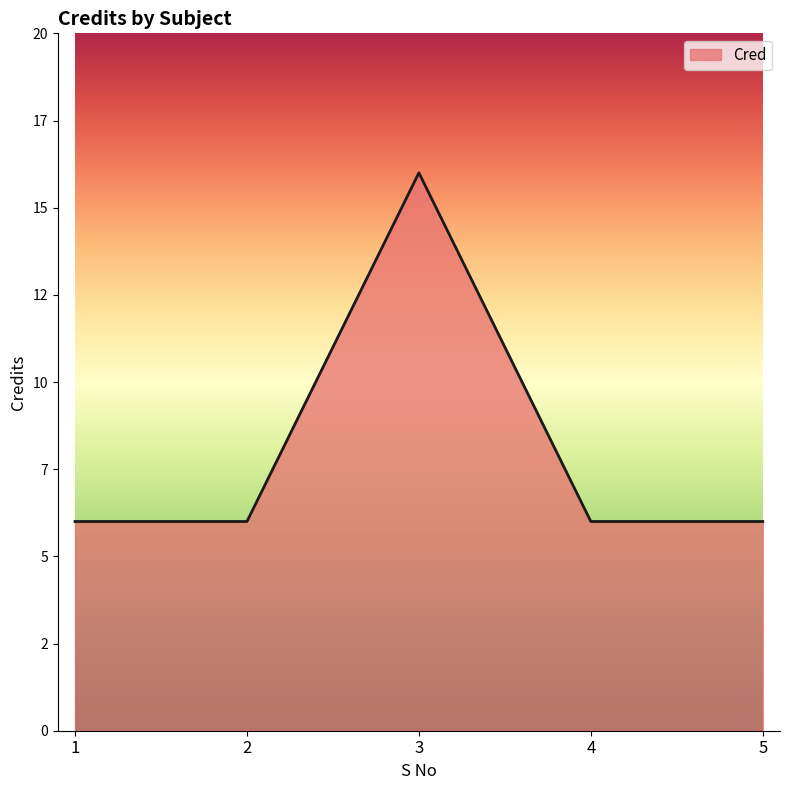

Is this an area chart (filled region under the line)?

Yes